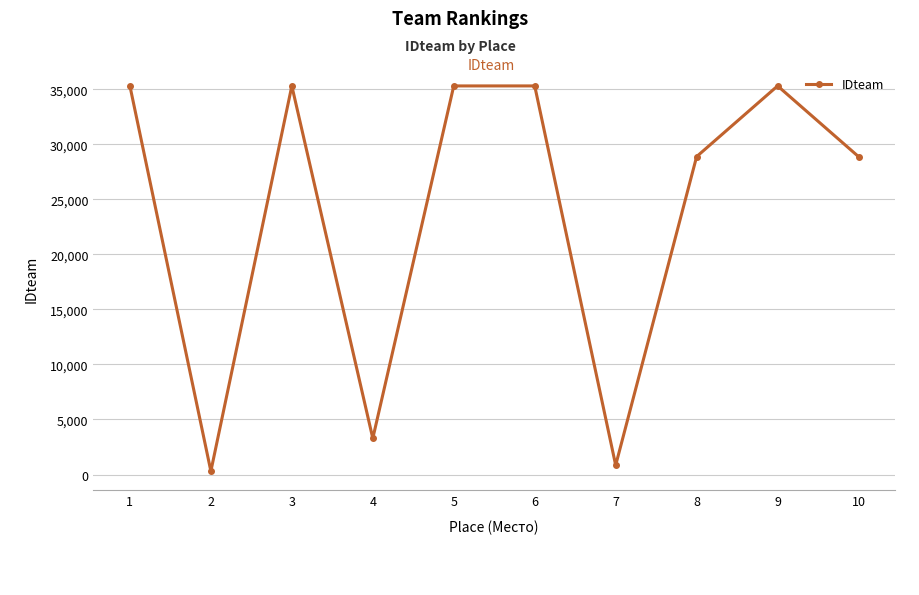

How many interior local peaks (higher than both neighbors) does the data have?

3